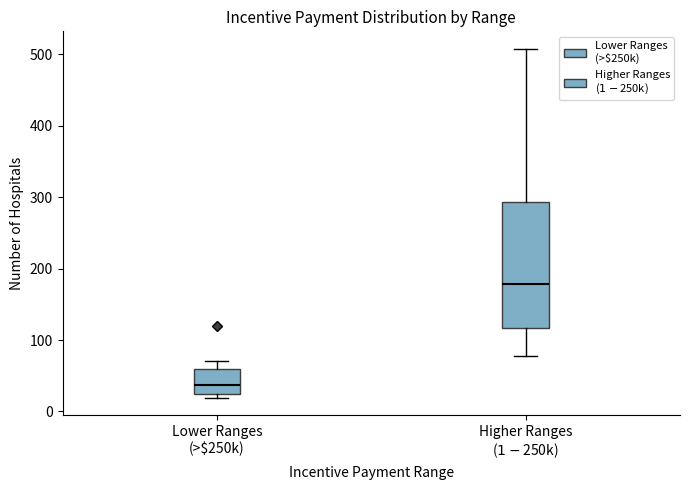

Which box is the tallest, from its lower edge to its upper edge?

Higher Ranges ($1-$250k)